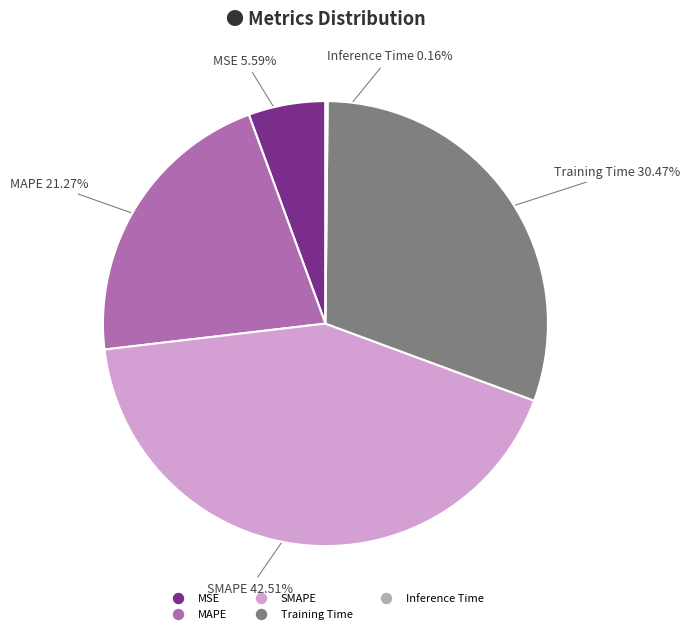

True or false: MAPE accounts for 7% of the total.

False